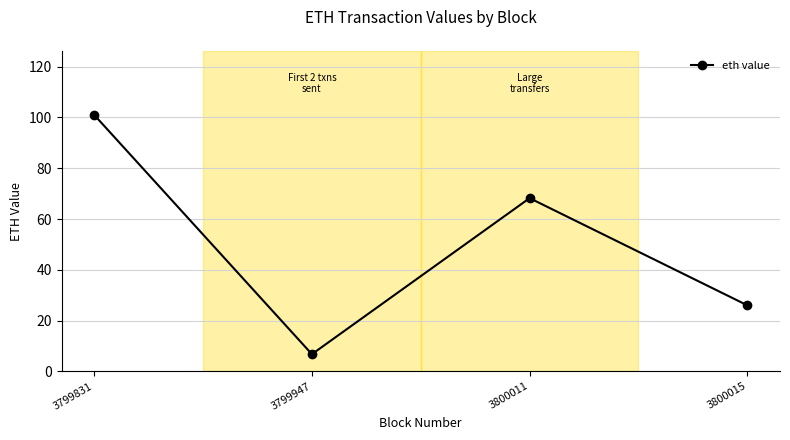

Reading left to right, list all the values displayed in this chart.

3799831=101.0	3799947=6.8	3800011=68.2	3800015=26.0